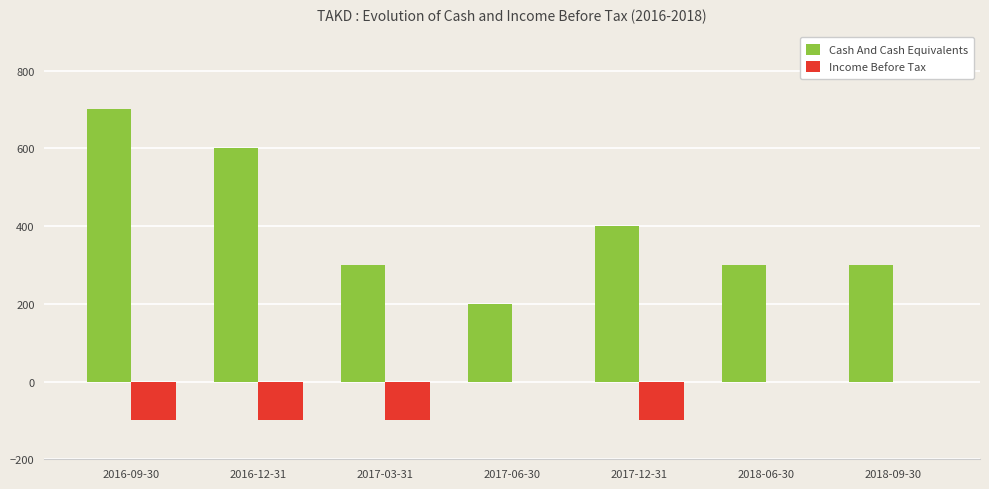

Reading left to right, what are all the values shown in this chart?

Cash And Cash Equivalents: 700	600	300	200	400	300	300
Income Before Tax: -100	-100	-100	0	-100	0	0